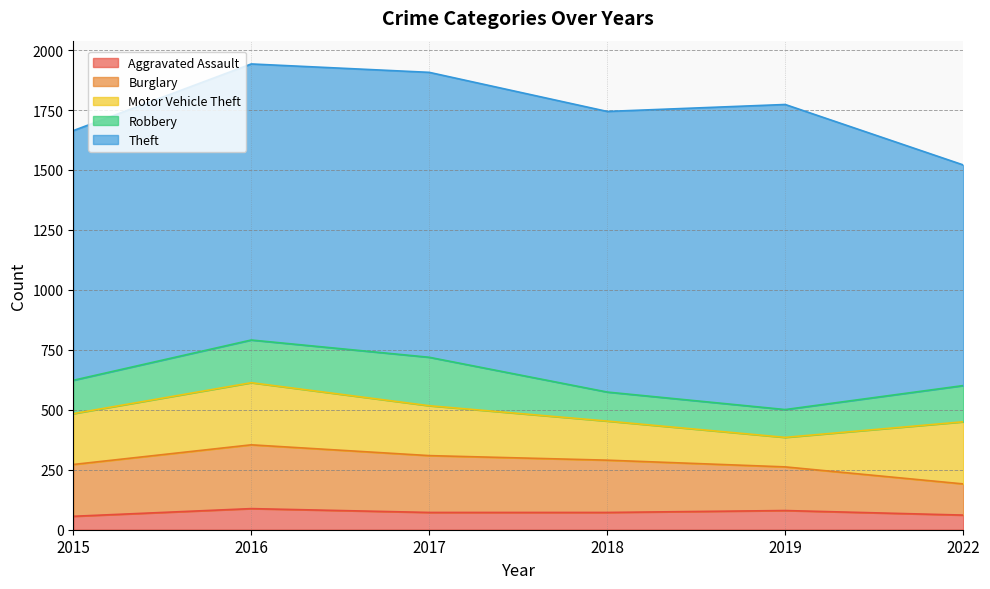

What is the value of the Motor Vehicle Theft point at the 5th from the left?

123